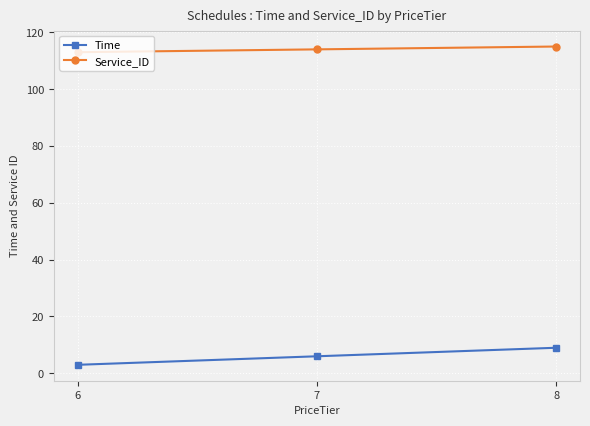

What is the value of the Service_ID point at the 2nd from the left?

114